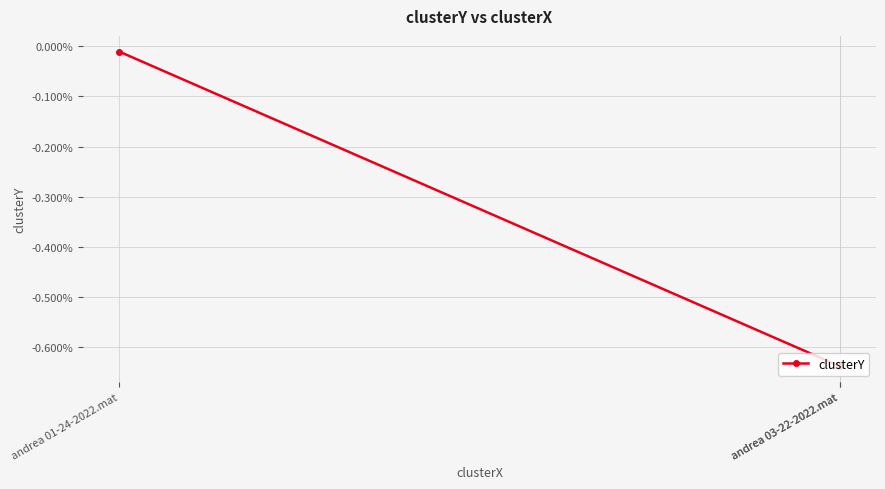

Which category has the highest value across all series?

andrea 01-24-2022.mat